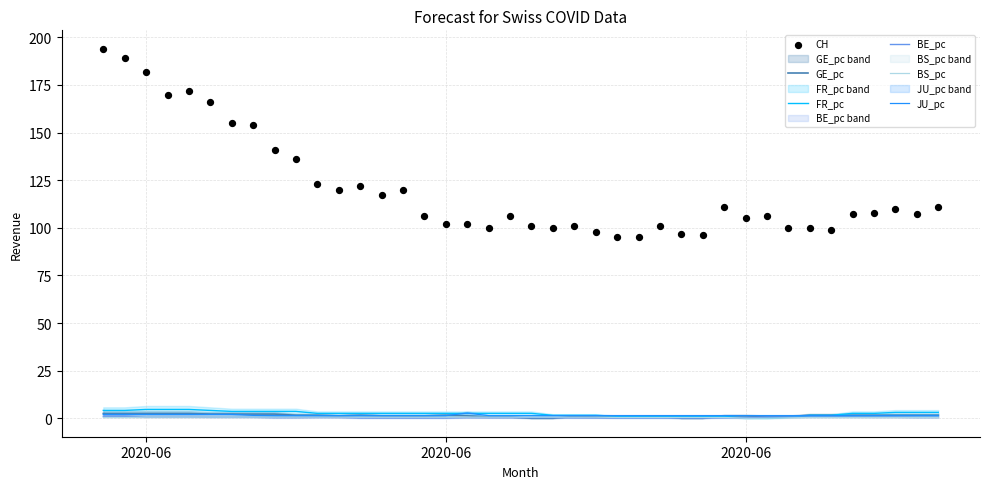

Which series reaches the maximum Y coordinate?

CH